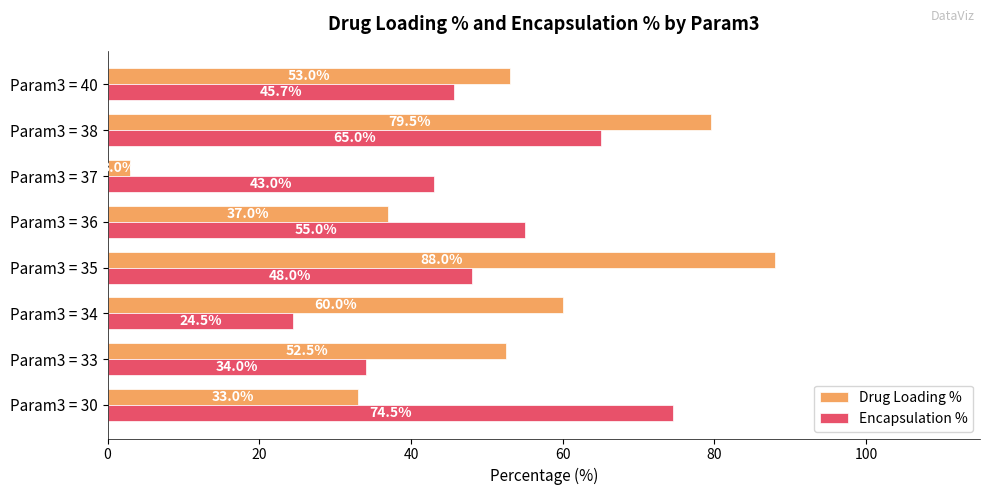

True or false: Encapsulation % has a value of 24.5 at Param3 = 34.

True